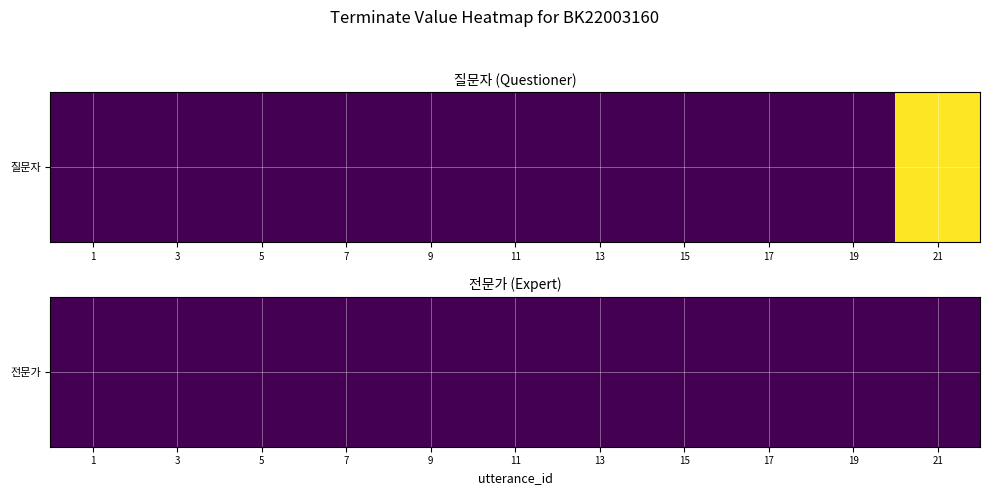

Where is the data nearest to the value 0?

1